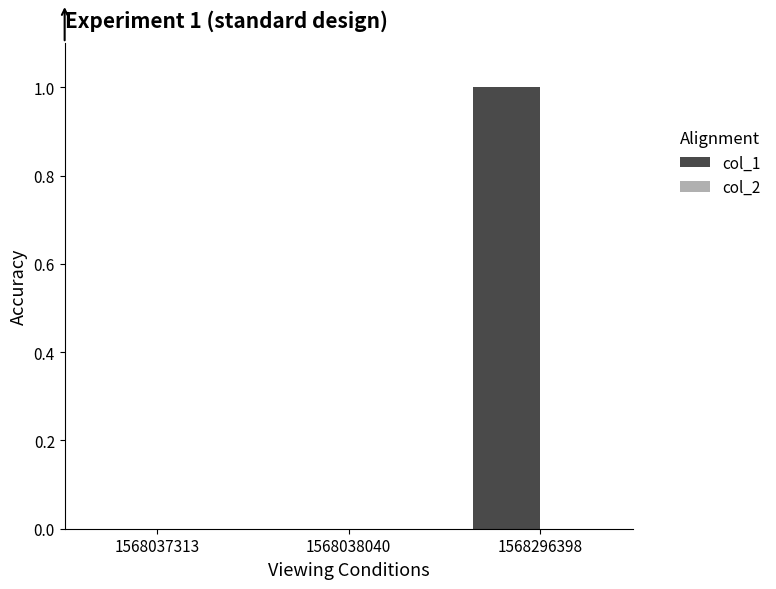

What is the change in value from 1568037313 to 1568296398?

+1